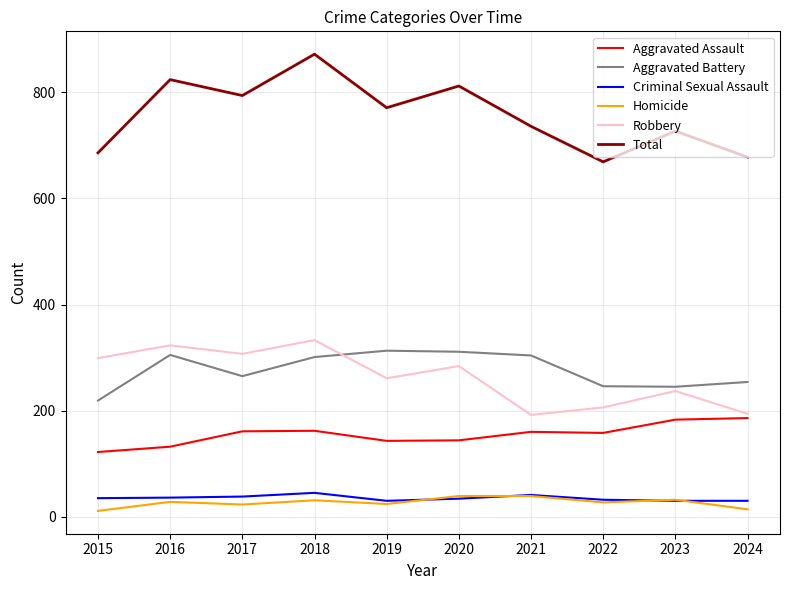

What is the total value across all series at 2021?

1472